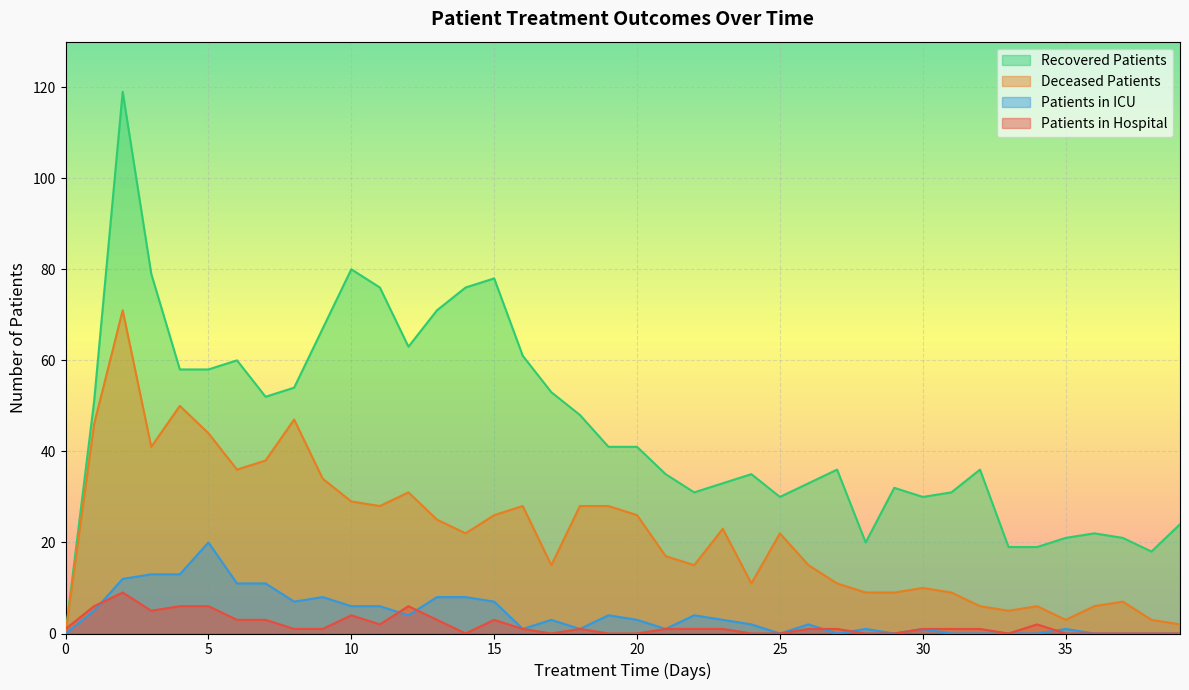

What is the sum of the deceased_patients values at 26 and 17?

30